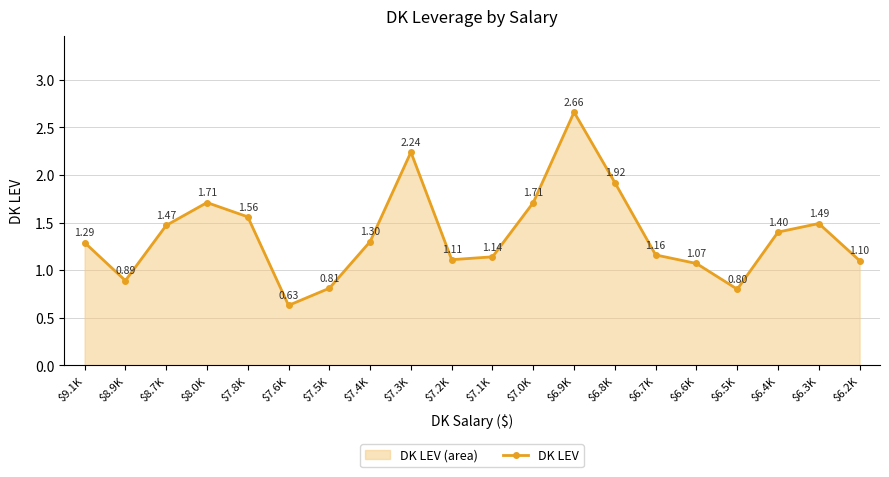

At which category does the chart reach its minimum across all series?

$7.6K